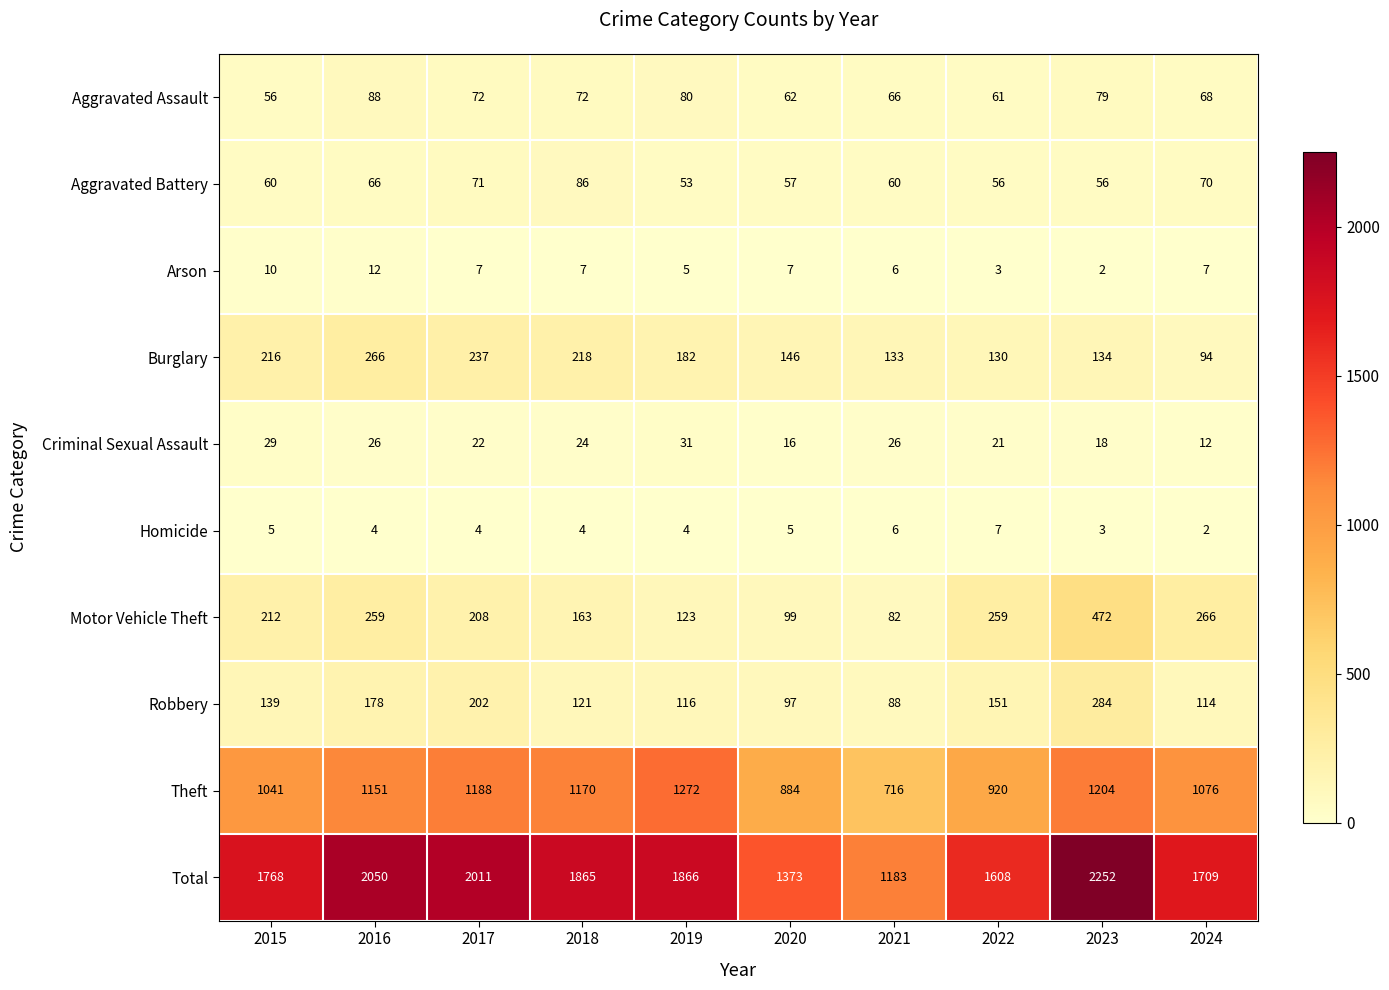

How many data points in Aggravated Assault are less than 72?

5